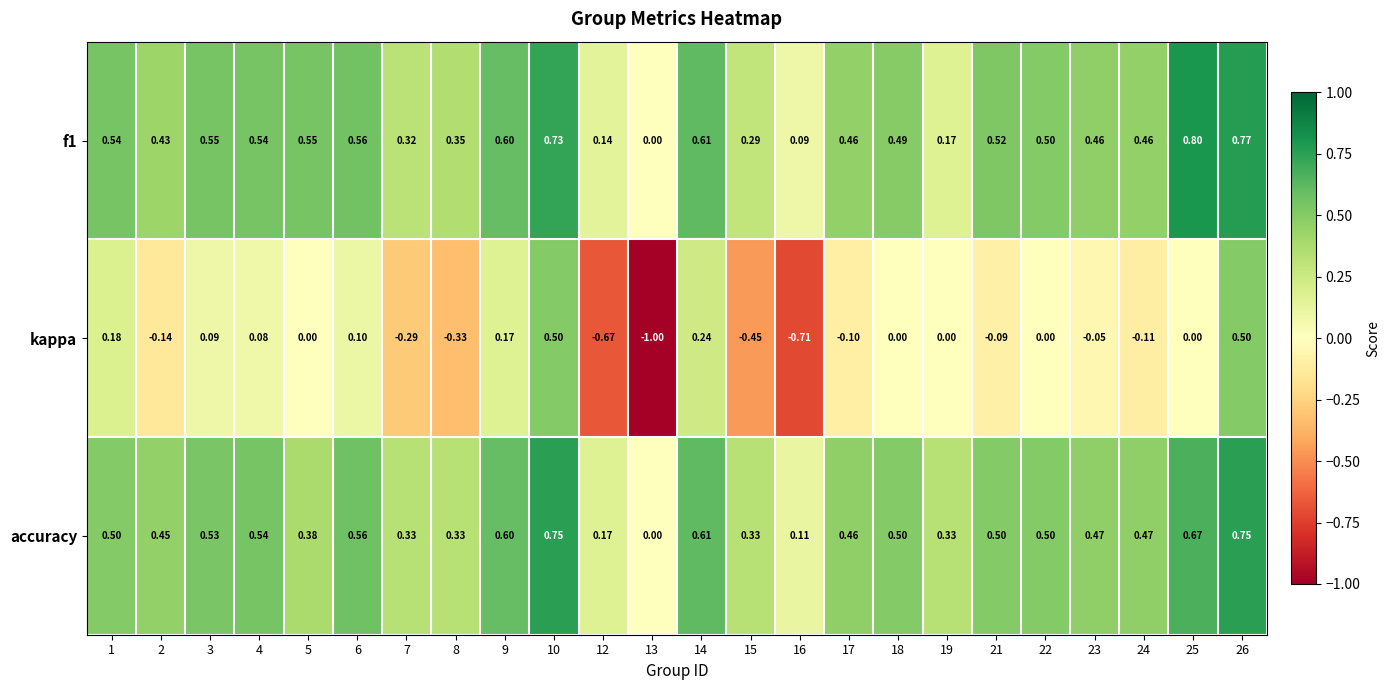

Which series changed the most between 6 and 16?

kappa